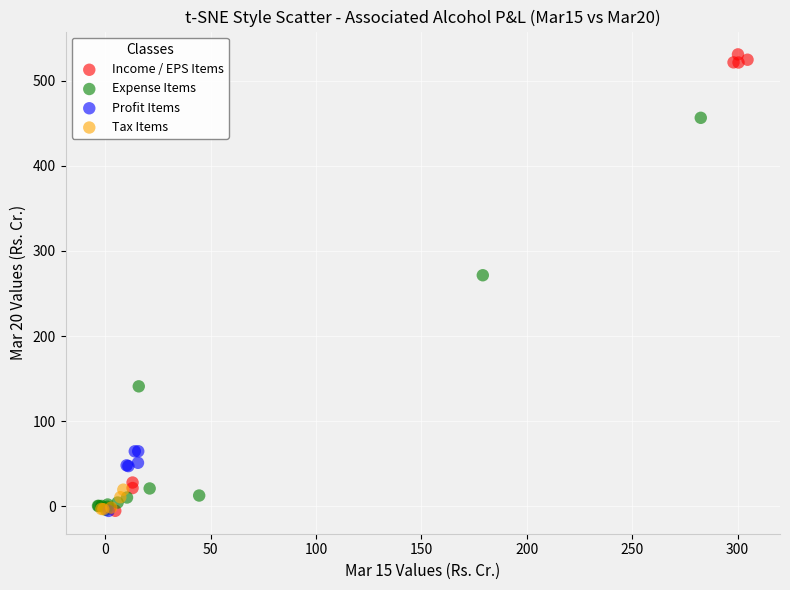

Which series reaches the maximum Y coordinate?

Income / EPS Items